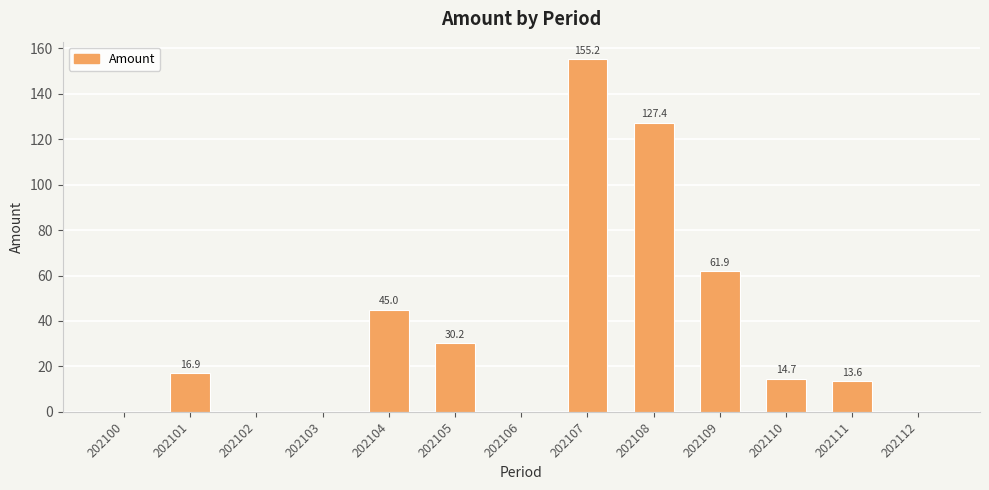

What is the greatest value displayed?

155.2